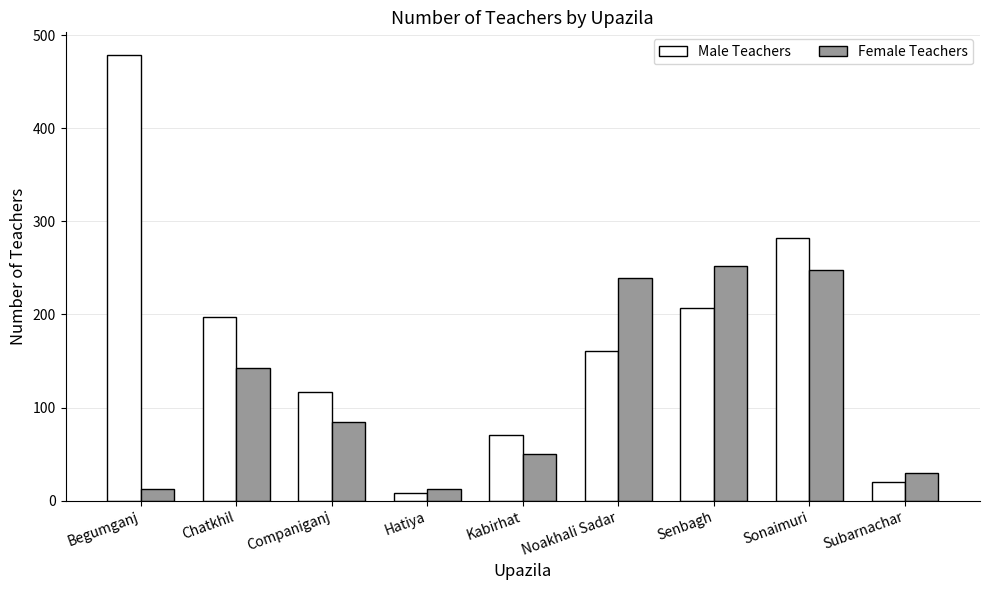

The value of Female Teachers at Companiganj is 149. True or false?

False